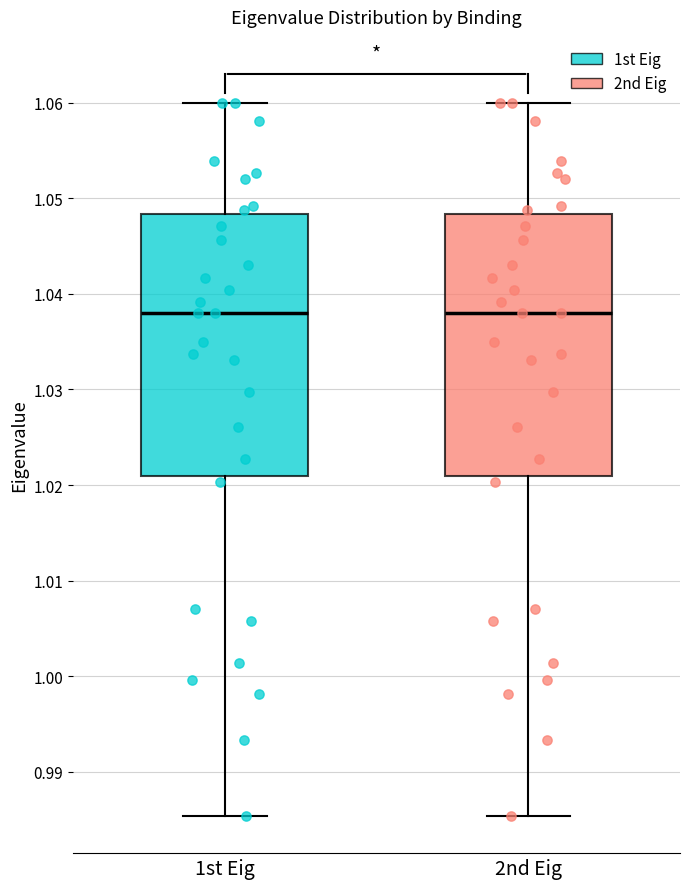

Where is the lower edge of the box for 2nd Eig on the y-axis? The values are not printed on the chart, so give them approximately, as read against the axis.

1.021